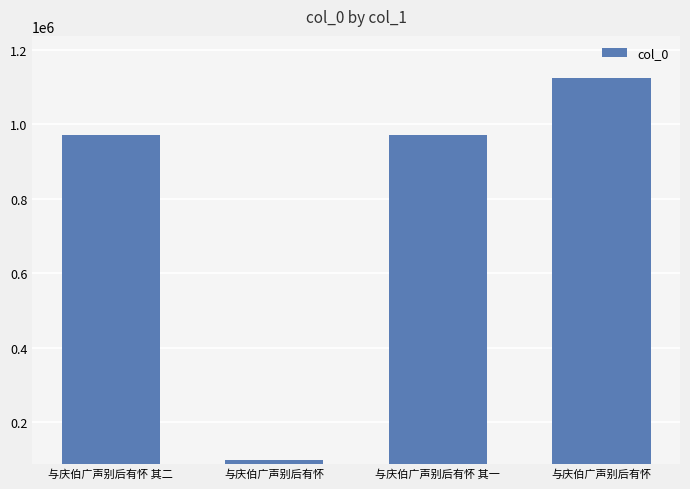

What is the ratio of the value at 与庆伯广声别后有怀 to the value at 与庆伯广声别后有怀?

0.1